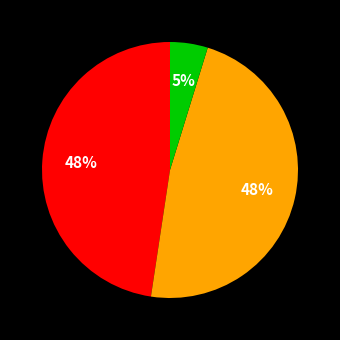

To the nearest percent, what is the difference between the largest and smallest slice percentages?

43%